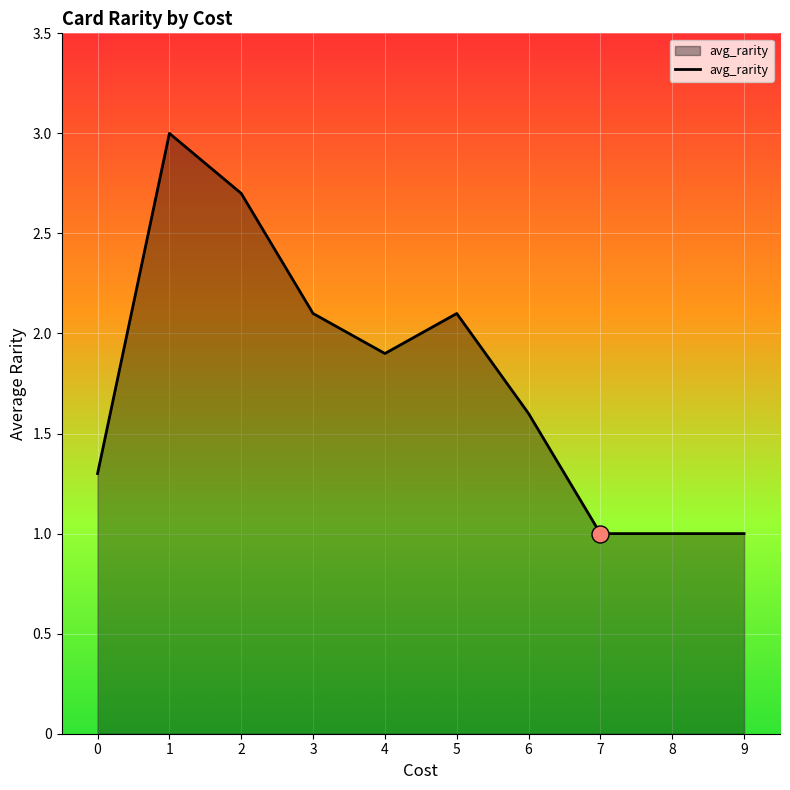

Between 1 and 9, which is larger?

1